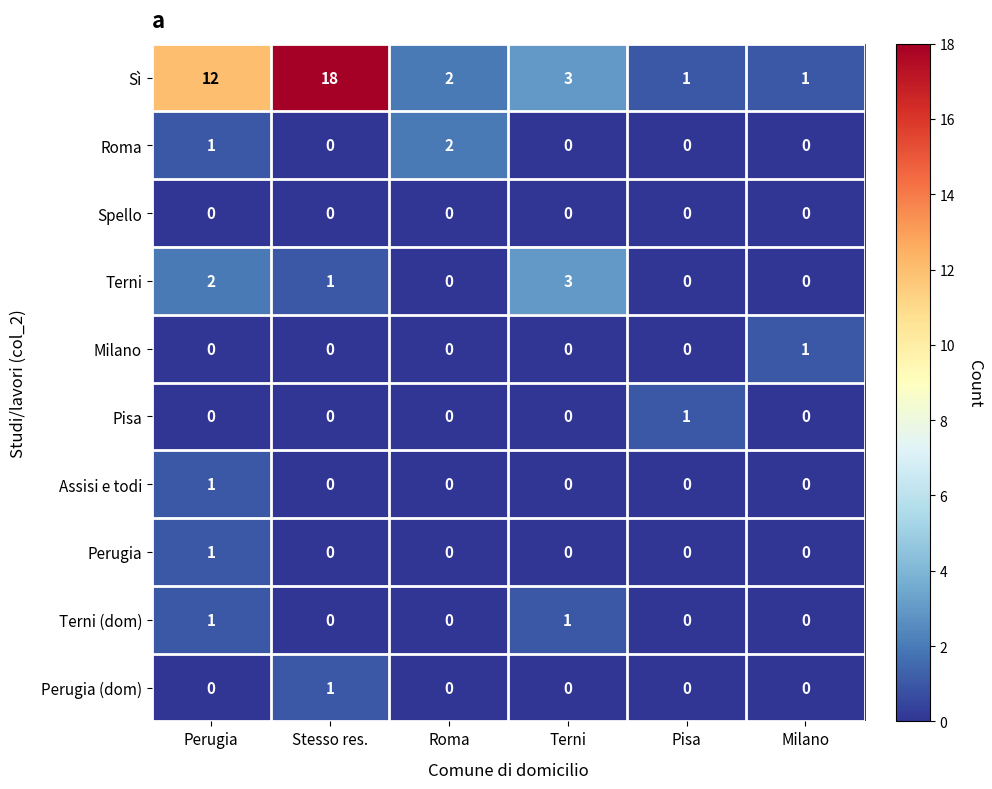

At which label is Sì closest to 9?

Perugia